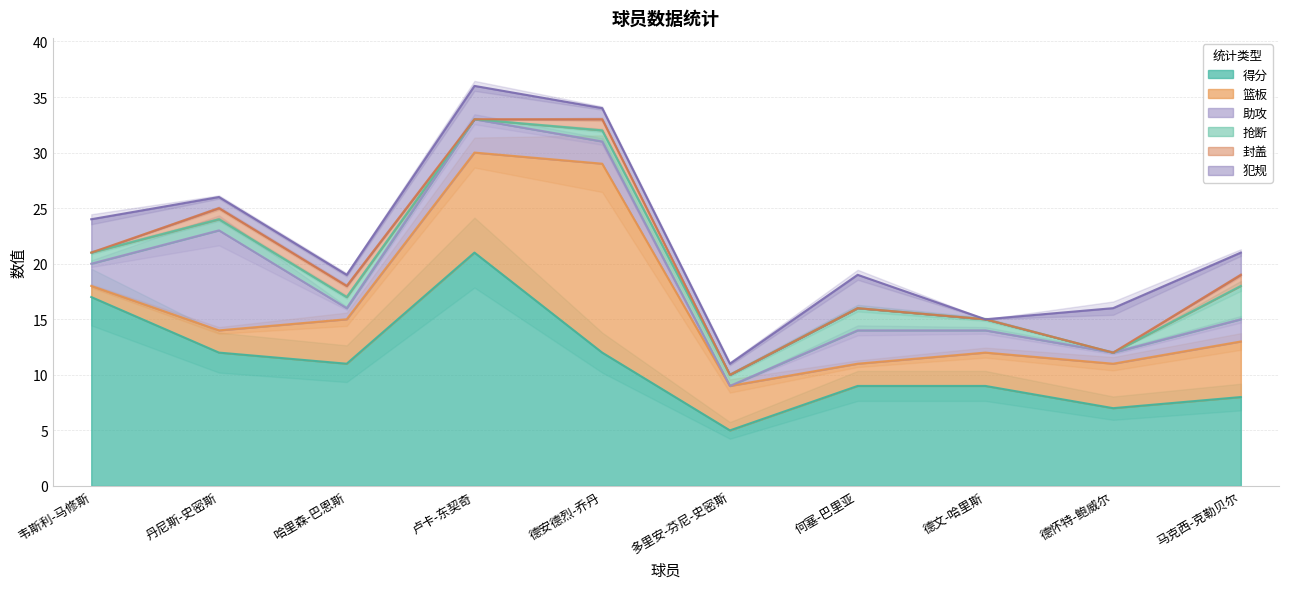

Is the value of 得分 at 丹尼斯-史密斯 greater than the value of 犯规 at 何塞-巴里亚?

Yes